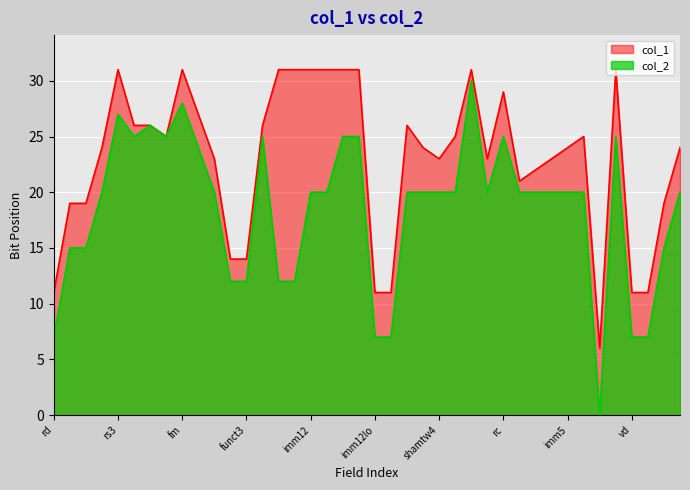

What is the label of the 10th point from the left?

pred